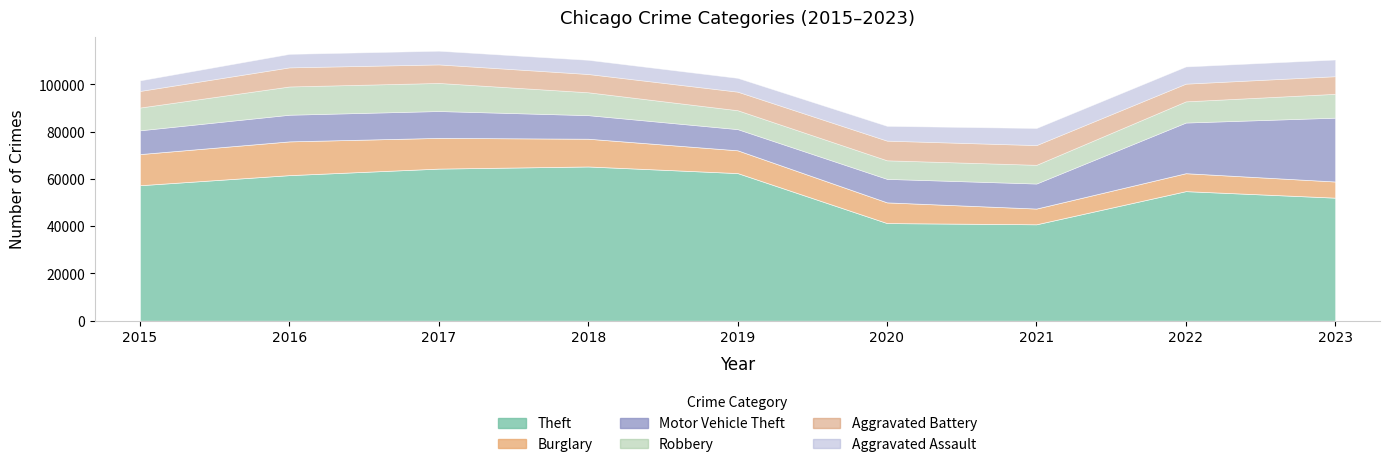

What is the difference between the Motor Vehicle Theft values at 2017 and 2016?

94